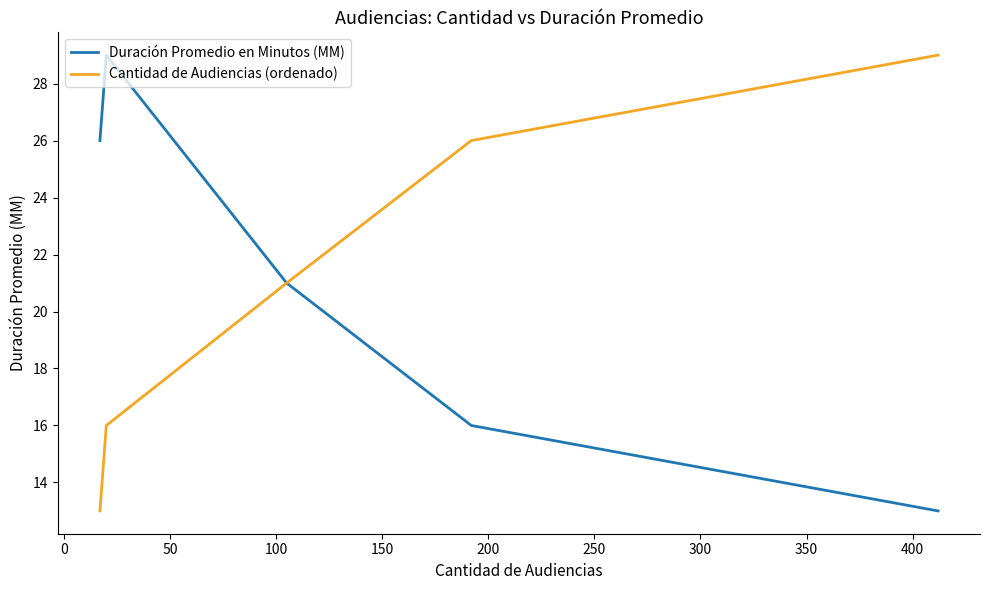

What is the highest value of the Duración Promedio en Minutos (MM) series?

29